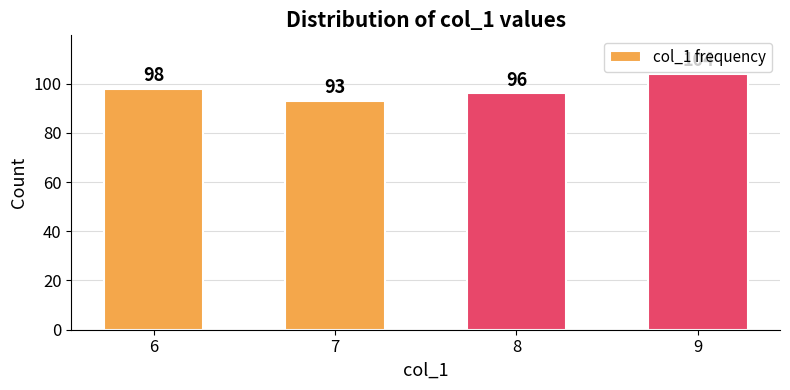

Reading left to right, list all the values displayed in this chart.

6=98	7=93	8=96	9=104